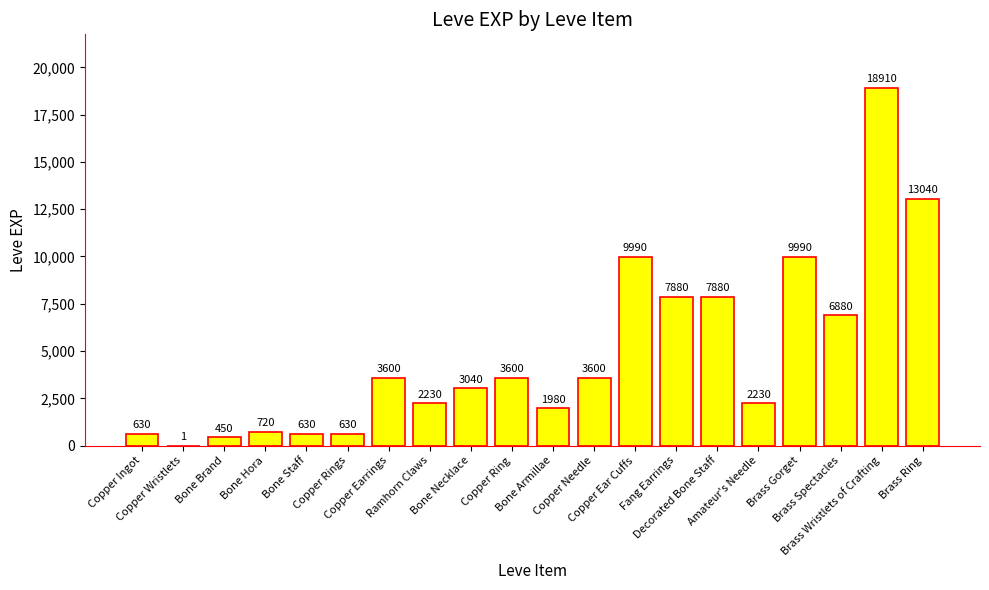

How many series are shown in this chart?

1